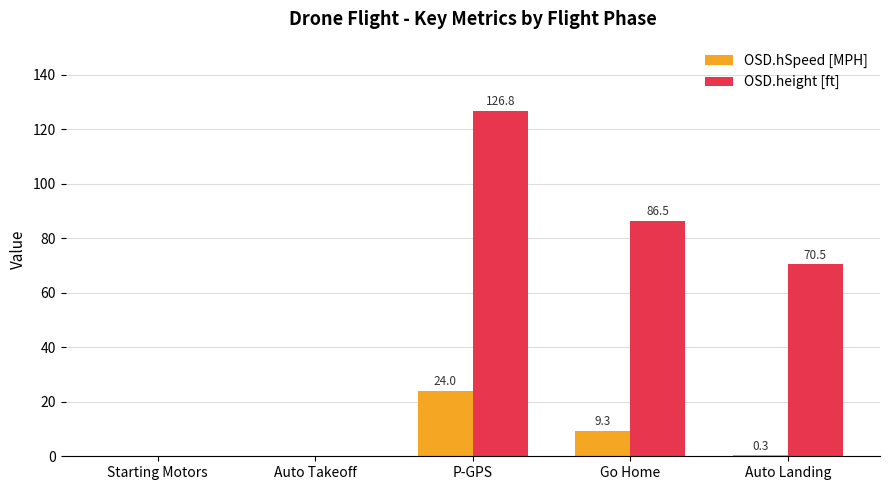

Which series has the widest spread of values?

OSD.height [ft]